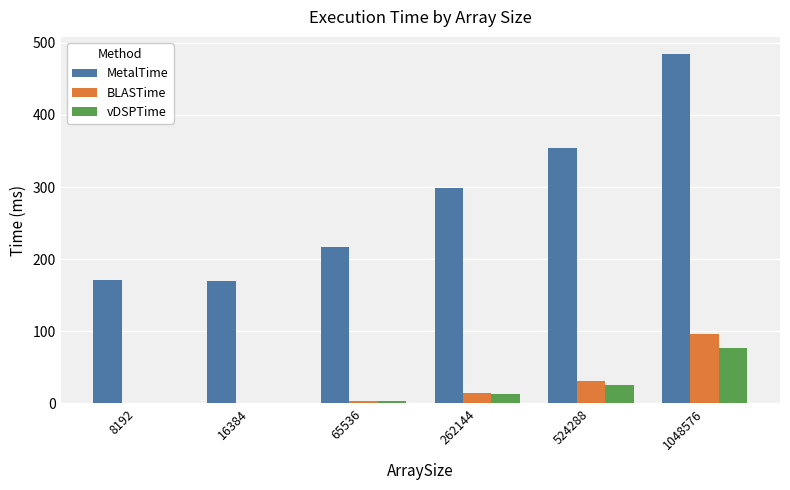

True or false: MetalTime has a value of 170.0 at 16384.

True